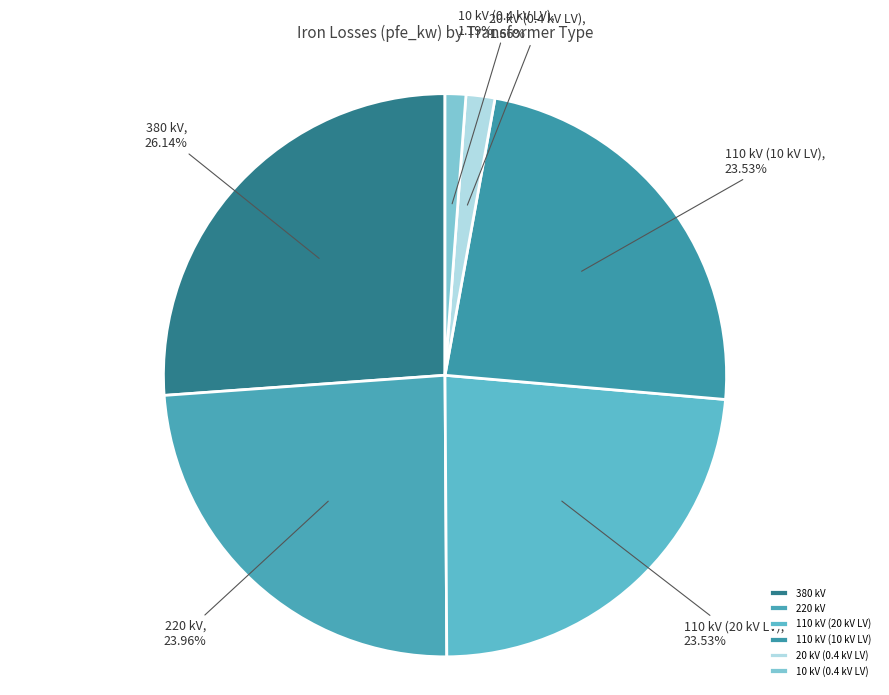

What is the largest slice in the pie chart?

380 kV